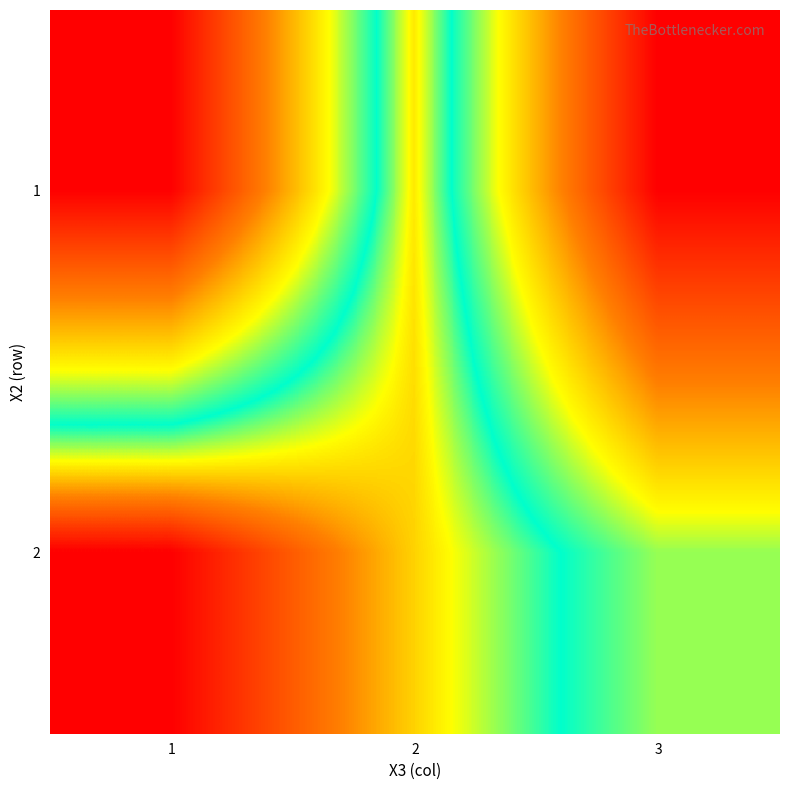

At how many categories does at least one series exceed 109141?

2